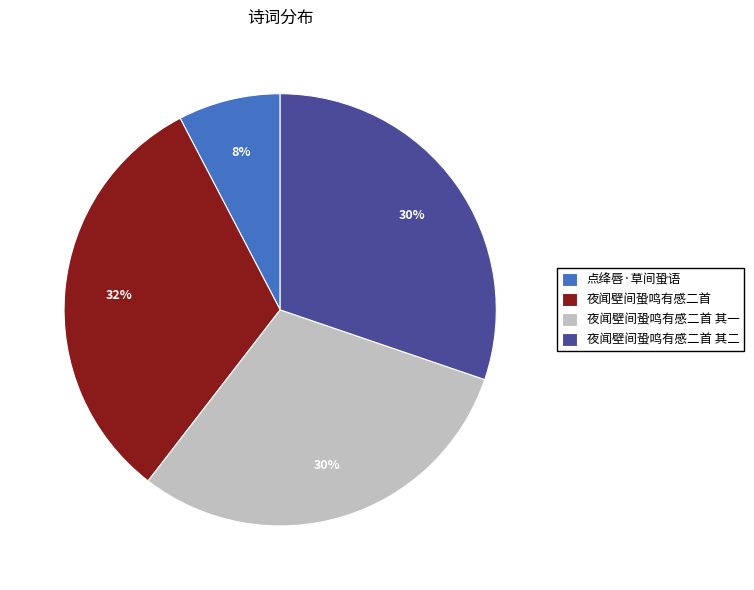

Between 夜闻壁间蛩鸣有感二首 其二 and 夜闻壁间蛩鸣有感二首, which is larger?

夜闻壁间蛩鸣有感二首